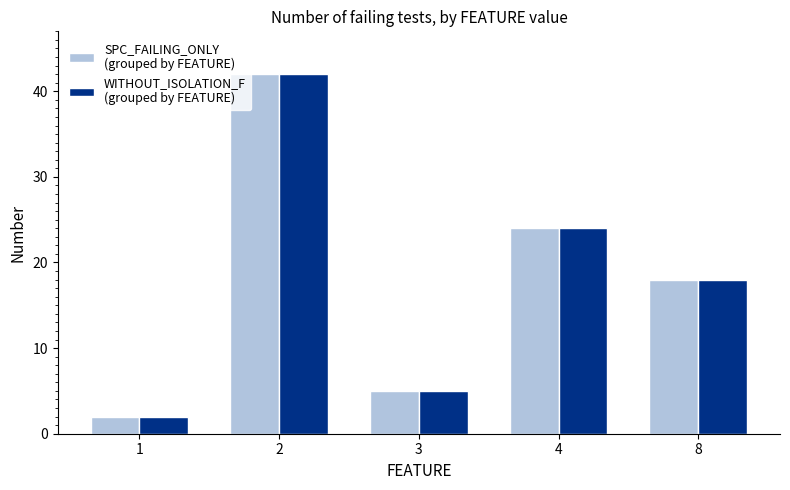

What is the total value across all series at 3?

10